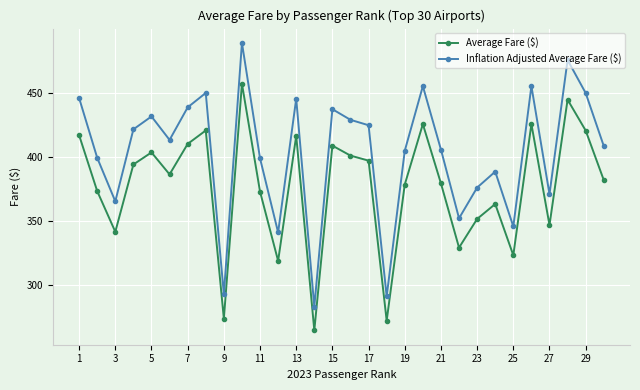

What is the sum of all Average Fare ($) values?

11290.3